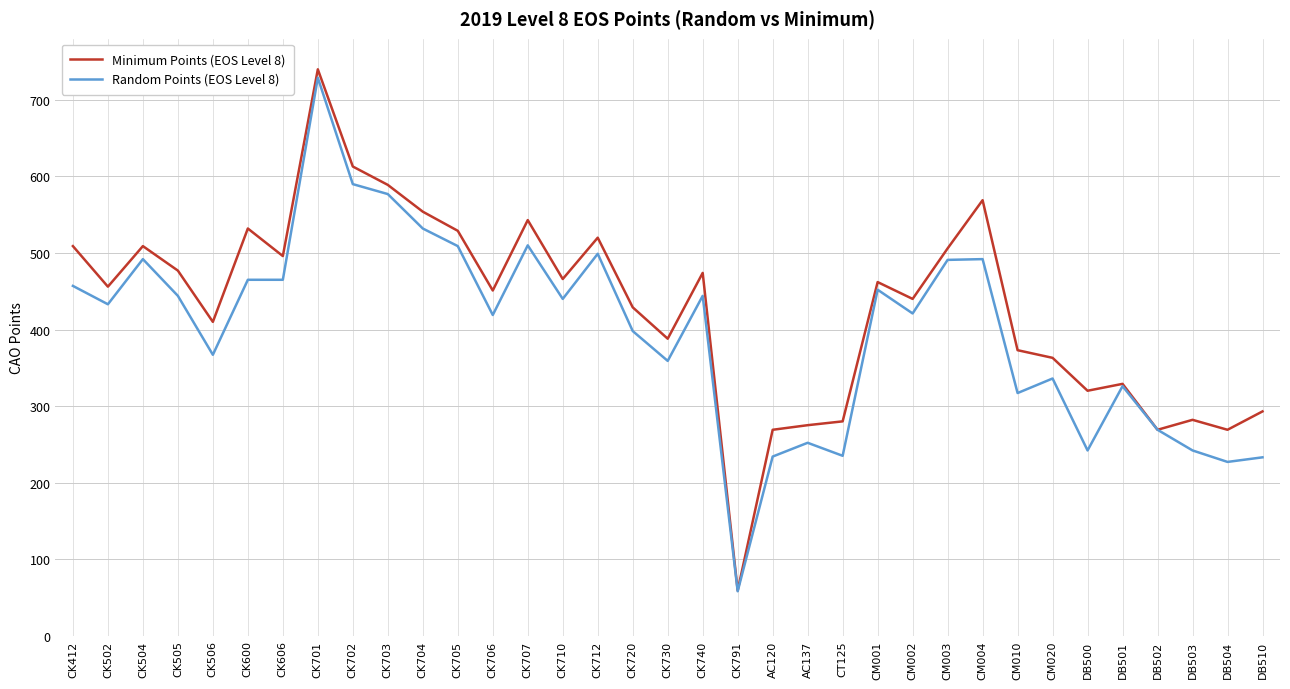

Which series has the largest range (max minus min)?

Minimum Points (EOS Level 8)